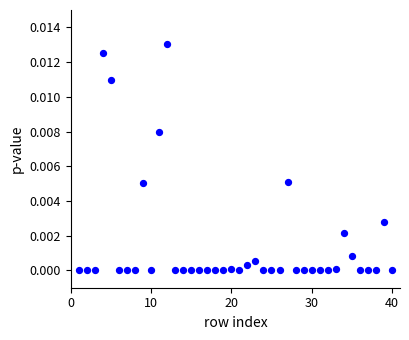

What is the range of X values (max minus min)?

39.0